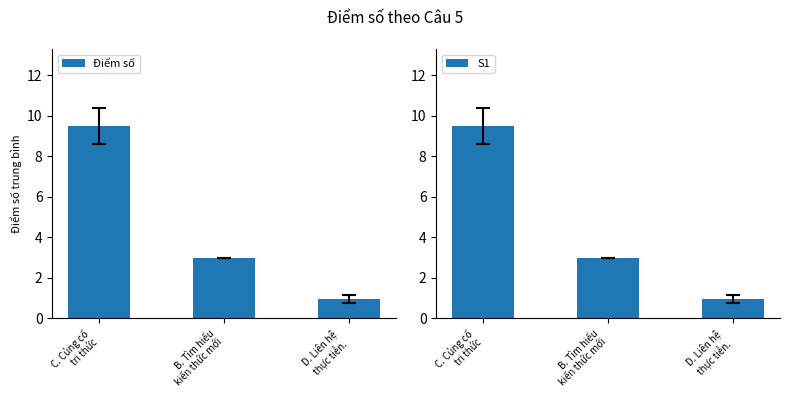

Which series has the largest range (max minus min)?

Điểm số